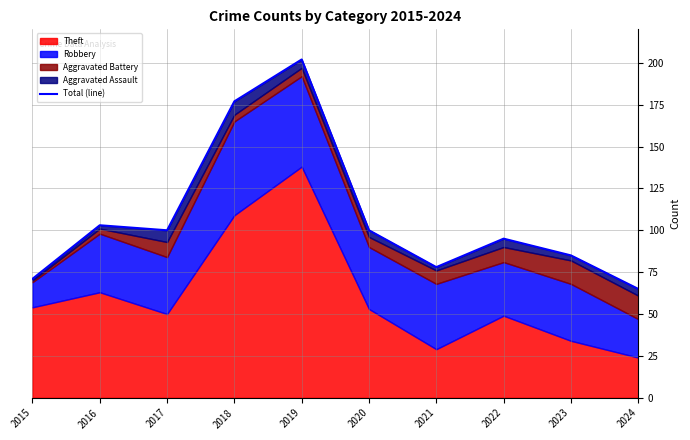

Where is the data nearest to the value 133?

2016